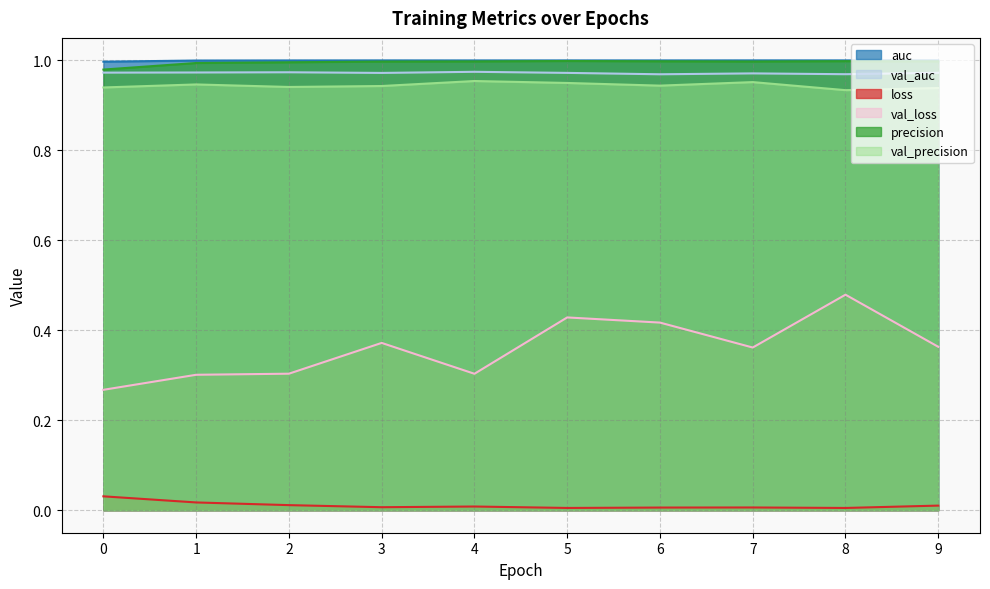

How many lines are shown in the chart?

6